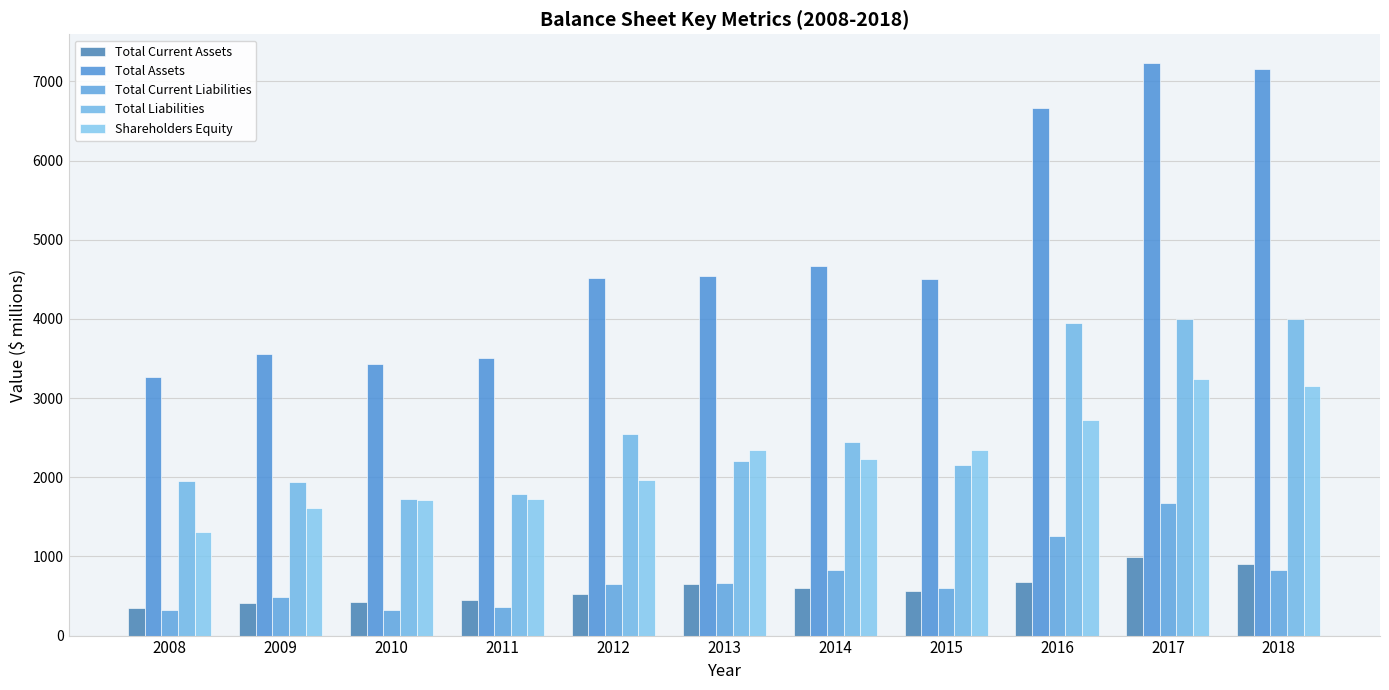

Reading right to left, extract all data points from this chart.

Total Current Assets: 902	998	673	562	605	648	530	452	429	417	354
Total Assets: 7153	7233	6664	4509	4674	4540	4511	3509	3434	3551	3260
Total Current Liabilities: 827	1674	1260	604	823	663	647	363	320	492	318
Total Liabilities: 3998	3994	3943	2159	2440	2199	2552	1787	1725	1936	1948
Shareholders Equity: 3156	3239	2721	2350	2235	2341	1959	1722	1708	1615	1312